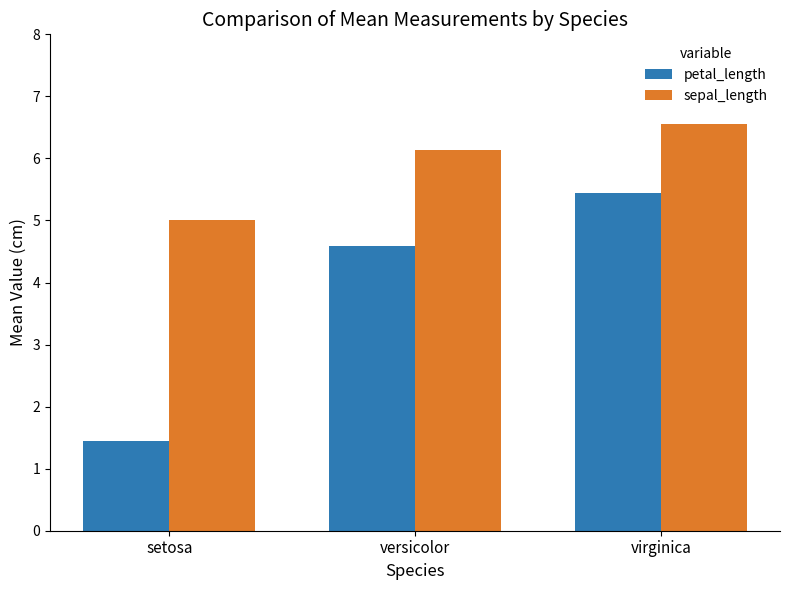

Which label corresponds to the largest value in the chart?

virginica